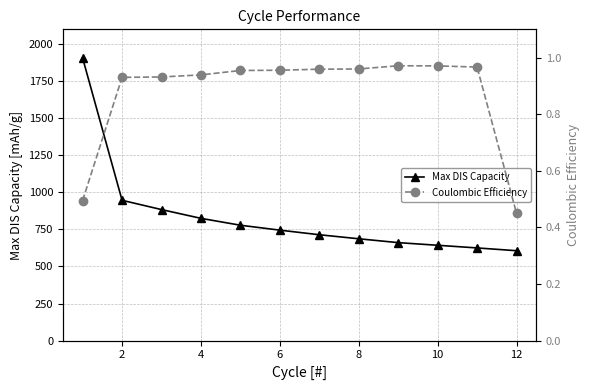

True or false: Coulombic Efficiency and Max DIS Capacity intersect in this chart.

False